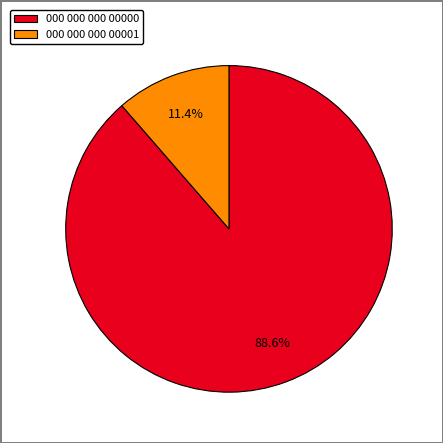

To the nearest percent, what is the combined percentage of 000 000 000 00001 and 000 000 000 00000?

100%